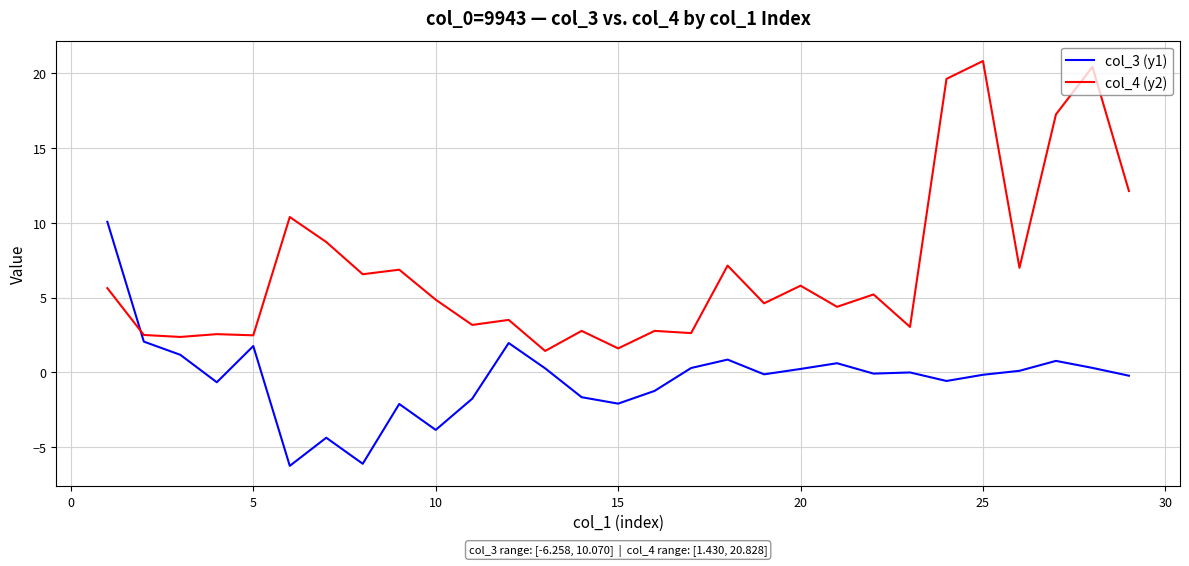

True or false: col_4 (y2) and col_3 (y1) intersect in this chart.

True